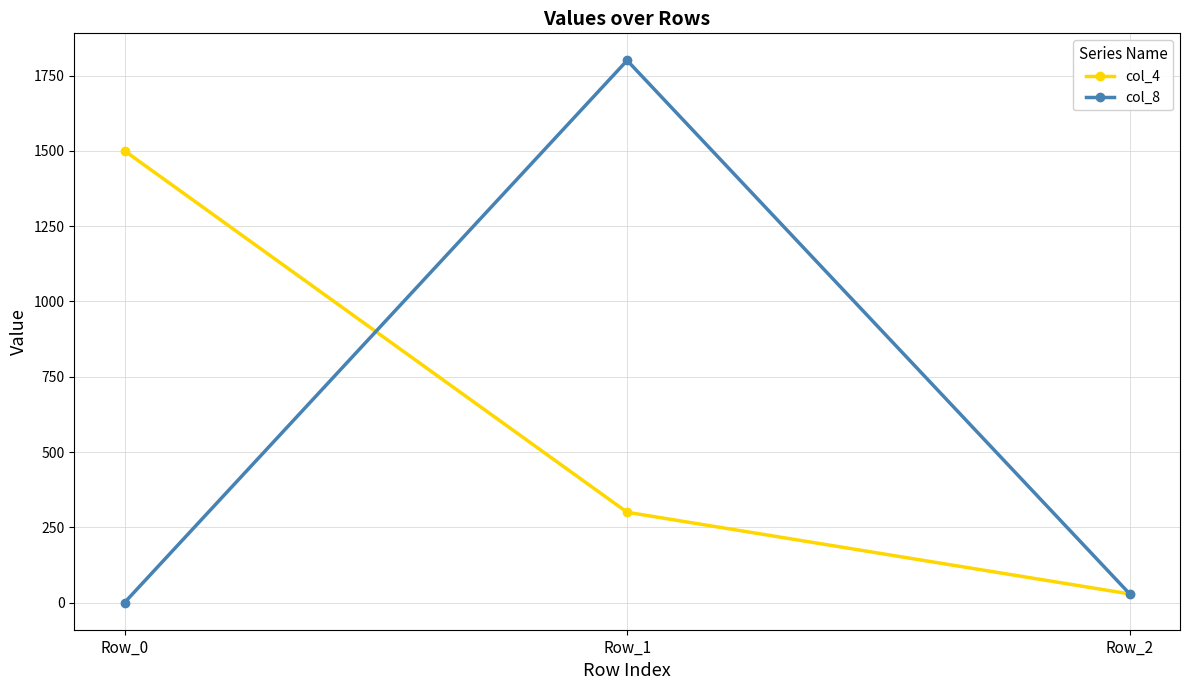

Rank the series by their maximum value, from lowest to highest.

col_4, col_8